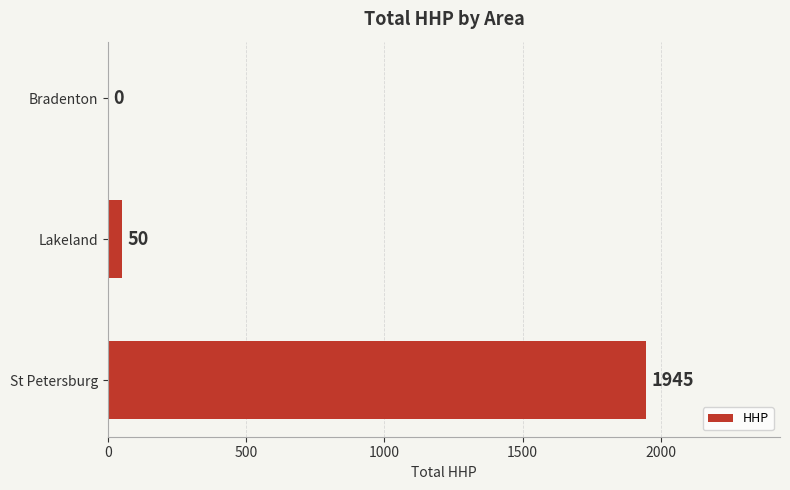

Where is the data nearest to the value 972?

Lakeland